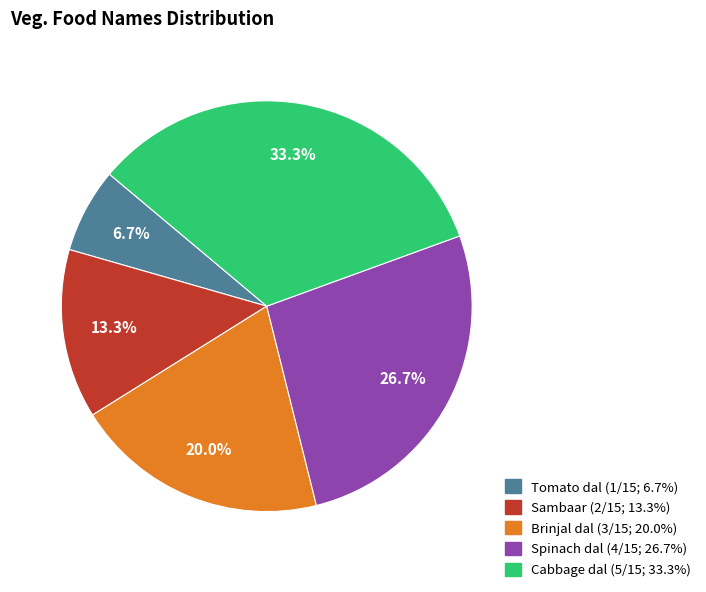

Is there any slice that represents more than half of the pie?

No